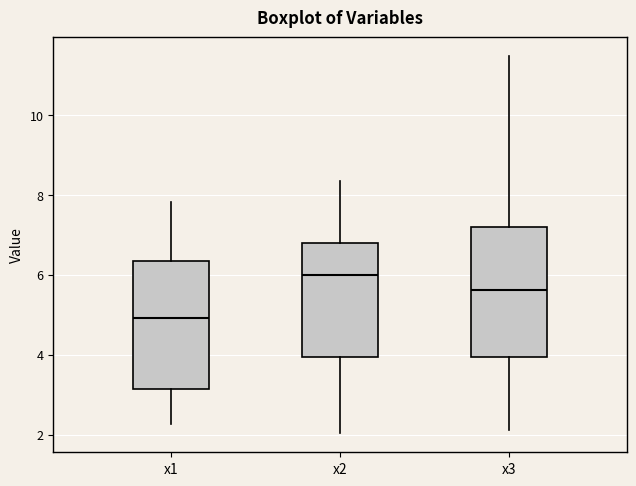

Reading left to right, read every box against the y-axis: the position of its median line, the range the box covers, and the ends of its whiskers. The values are not printed on the chart, so give them approximately, as read against the axis.

x1: median 5.0, box 3.2 to 6.4, whiskers 2.2 to 7.8
x2: median 6.0, box 4.0 to 6.8, whiskers 2.0 to 8.4
x3: median 5.6, box 4.0 to 7.2, whiskers 2.2 to 11.4